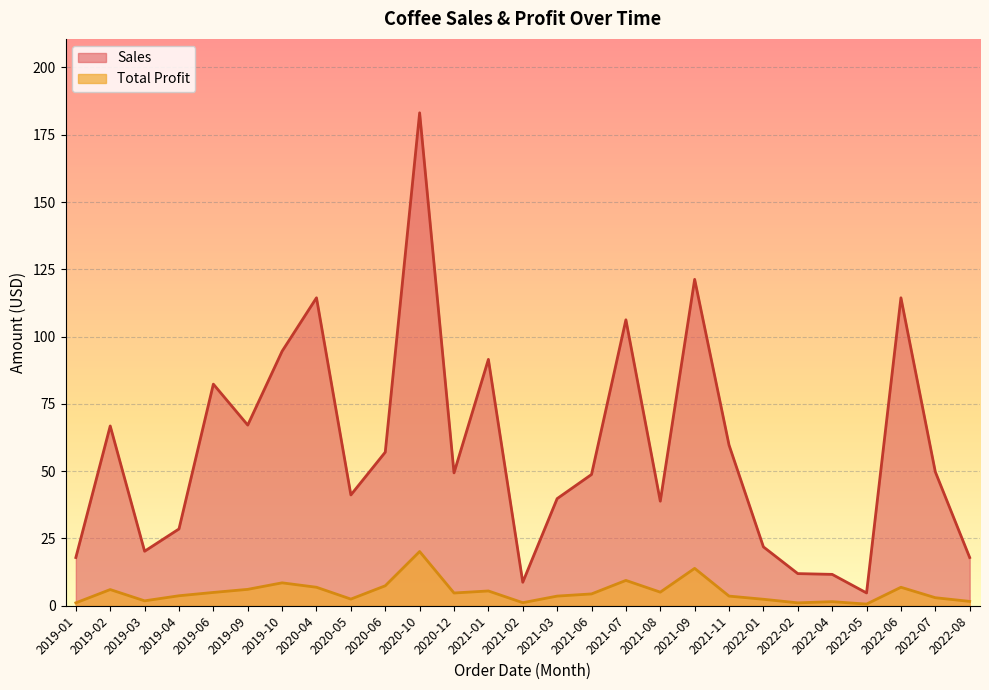

What is the average value of the Total Profit series?

5.1